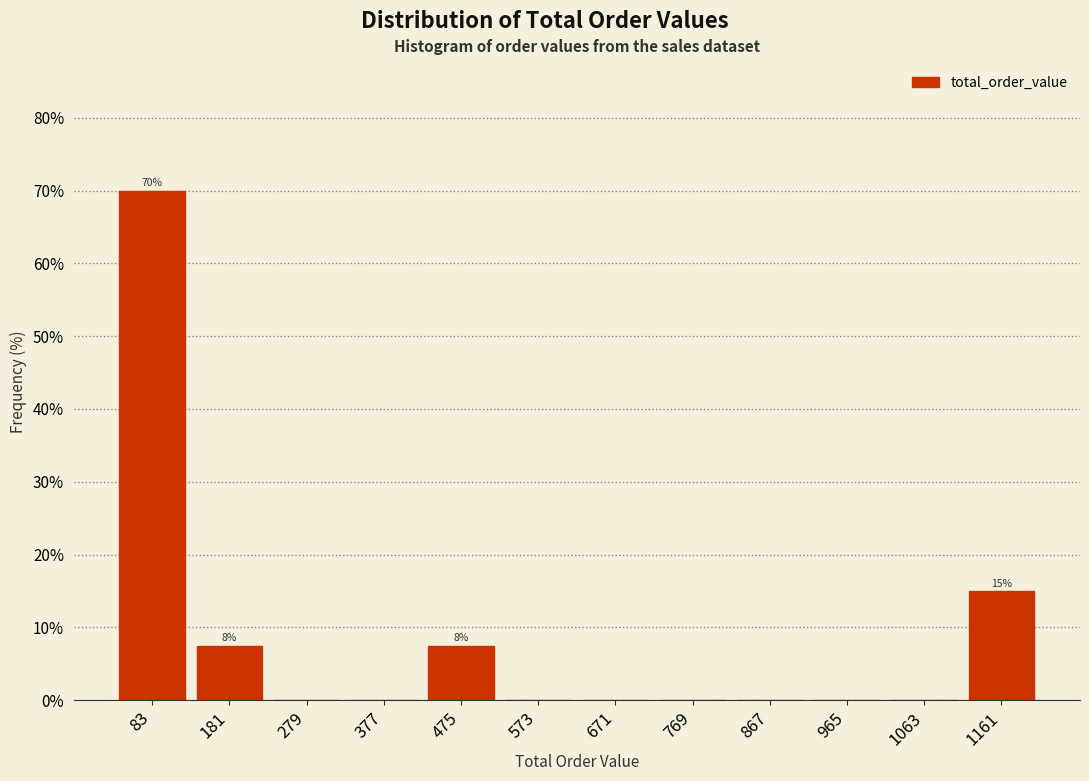

Which range on the x-axis has the tallest bar?

40 to 130